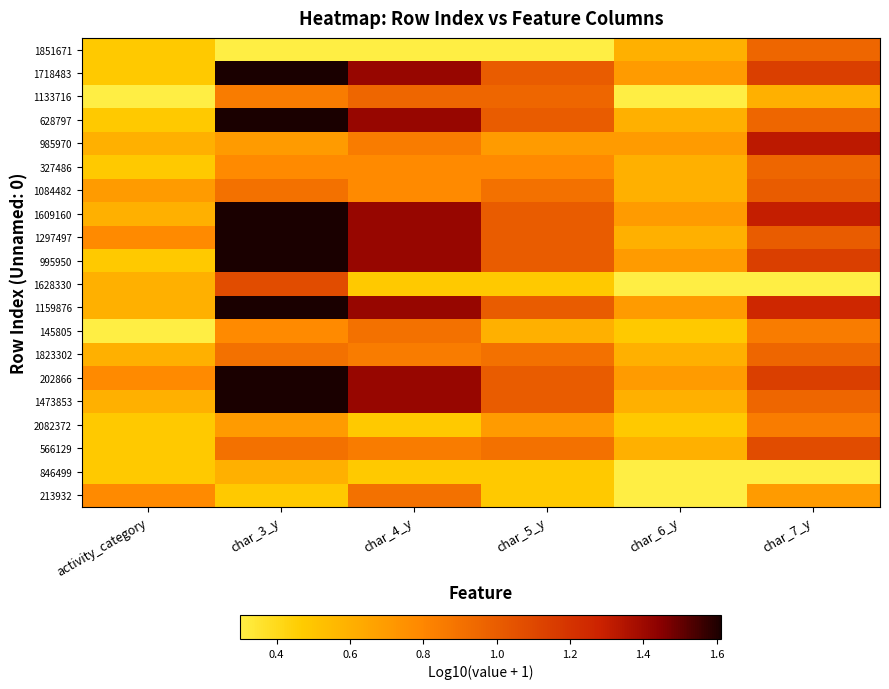

Rank the series by their maximum value, from lowest to highest.

846499, 2082372, 145805, 213932, 1851671, 1133716, 327486, 1823302, 1084482, 1628330, 566129, 985970, 1718483, 628797, 1609160, 1297497, 995950, 1159876, 202866, 1473853